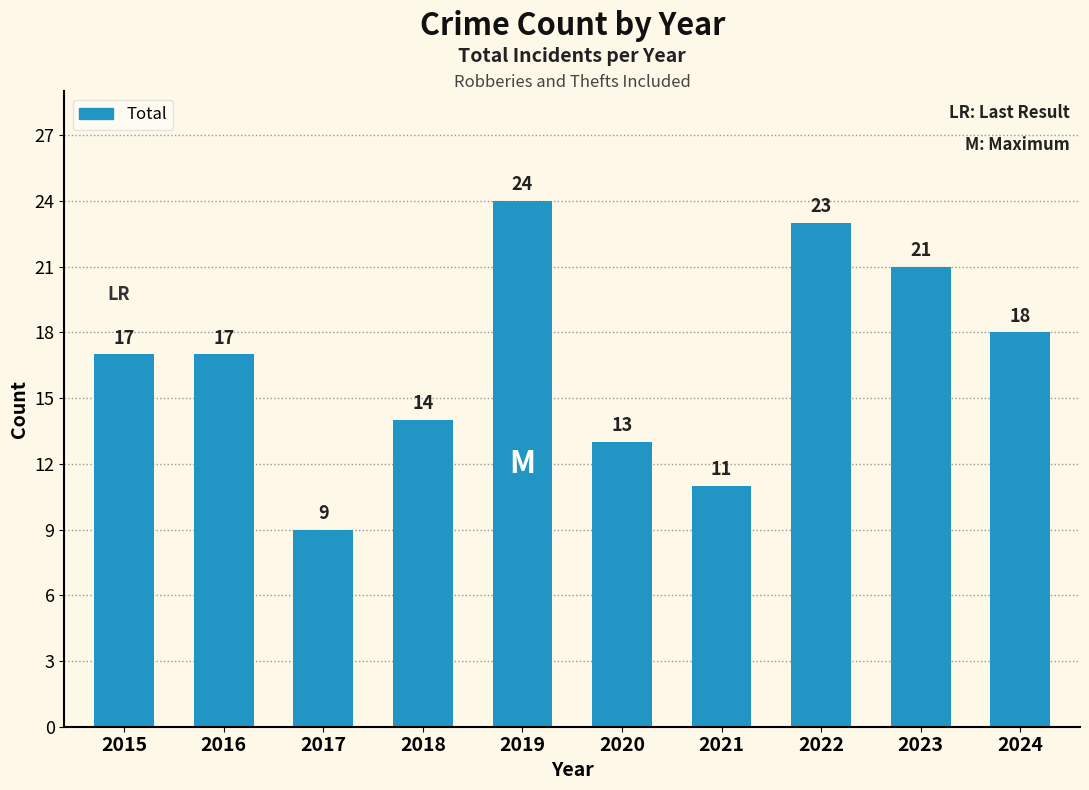

What is the approximate value at 2020?

13